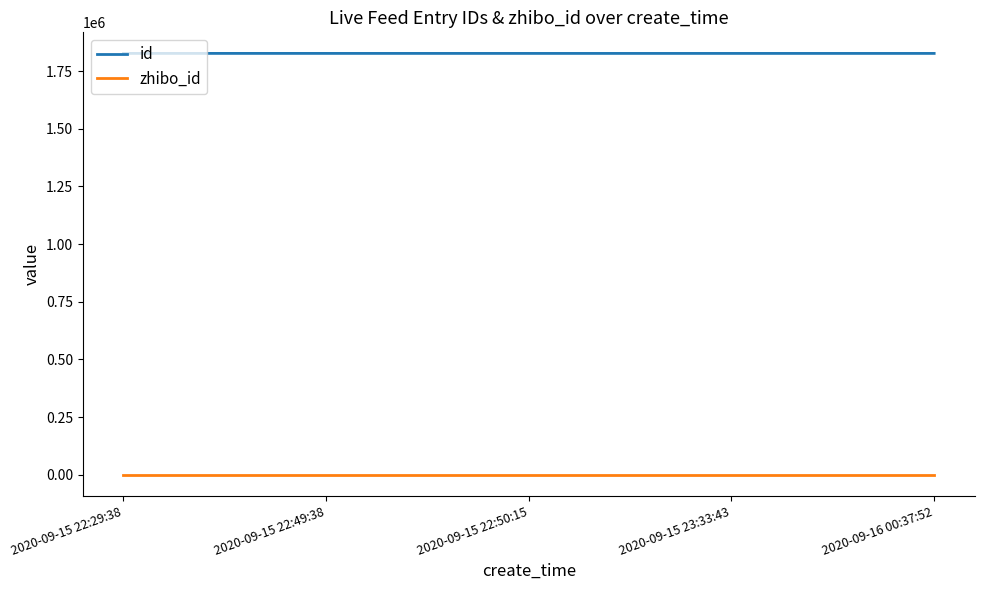

How many series are shown in this chart?

2